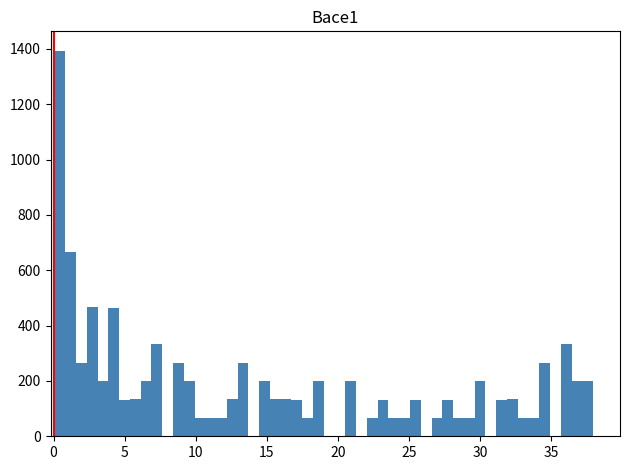

Read against the x-axis, roughly where is the centre of the tallest bar?

0.5